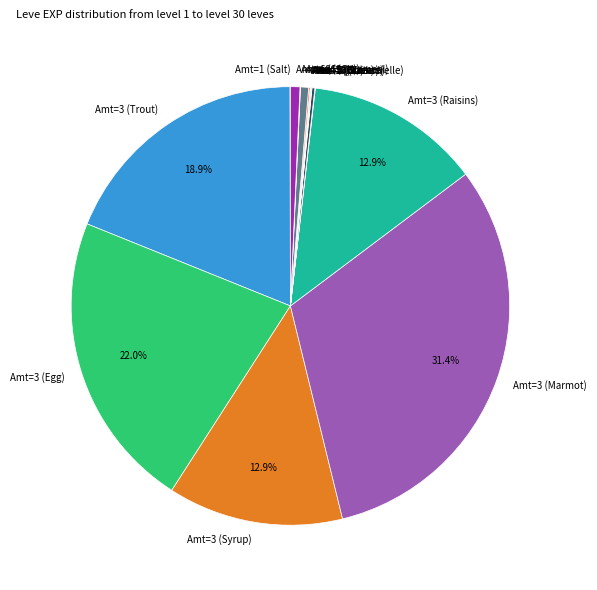

How many segments does this pie chart have?

8